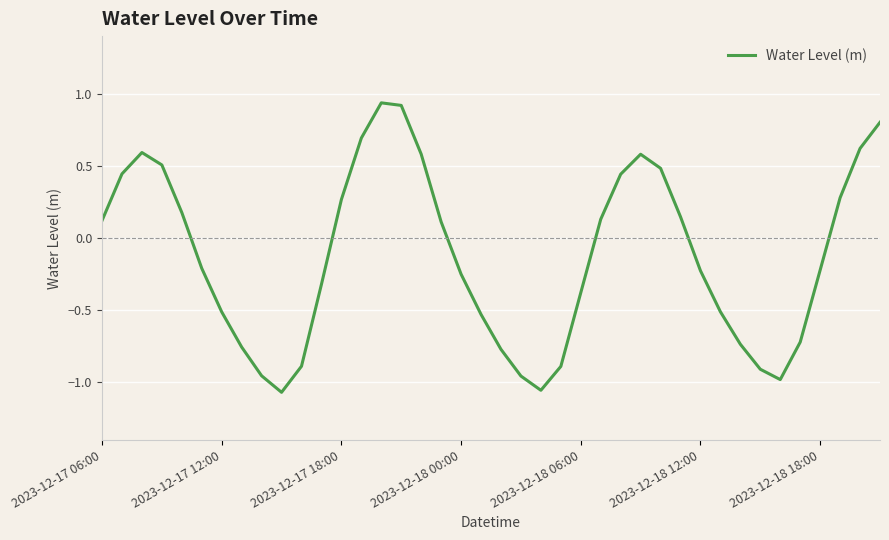

What is the difference between the maximum and minimum values?

2.0